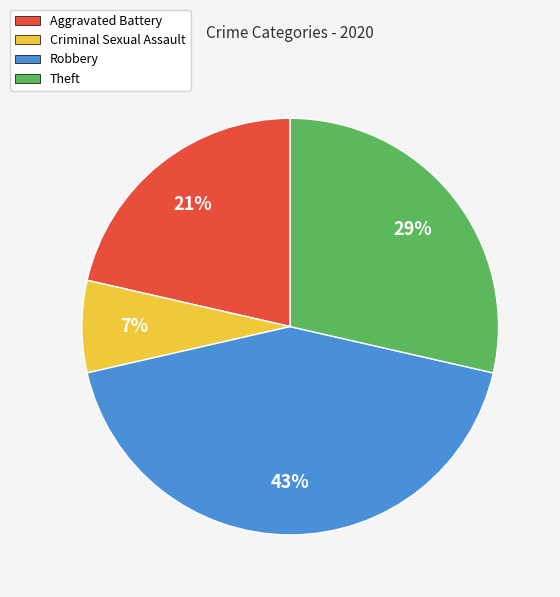

Approximately how many times larger is the value at Aggravated Battery compared to Robbery?

0.5